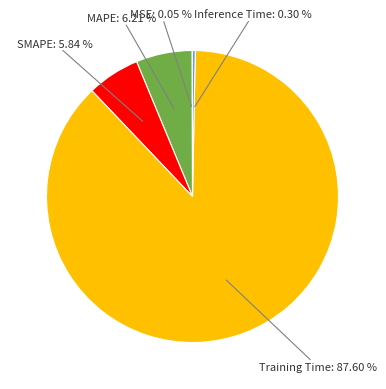

Is there a majority slice in this chart?

Yes